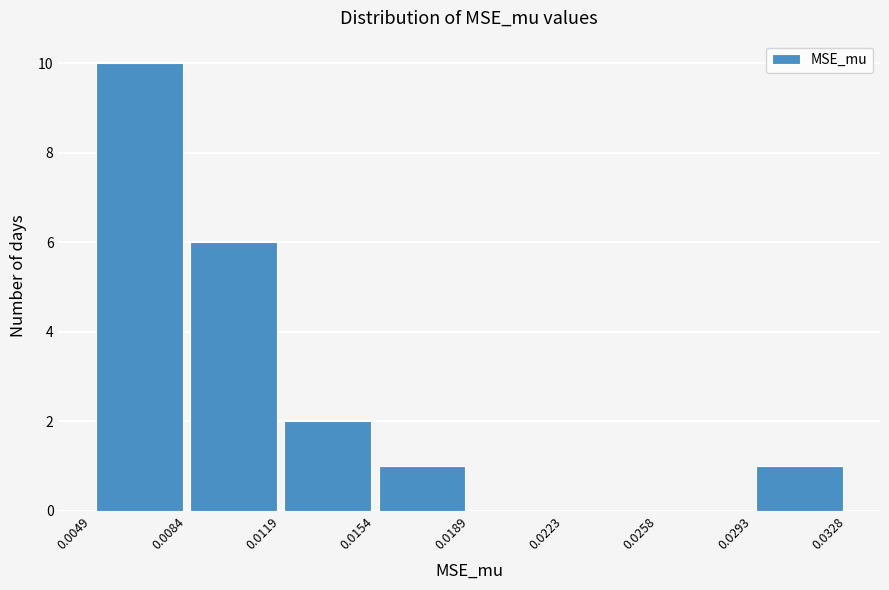

How tall is the bar that spans 0.0119 to 0.0154 on the x-axis? The values are not printed on the chart, so give them approximately, as read against the axis.

2